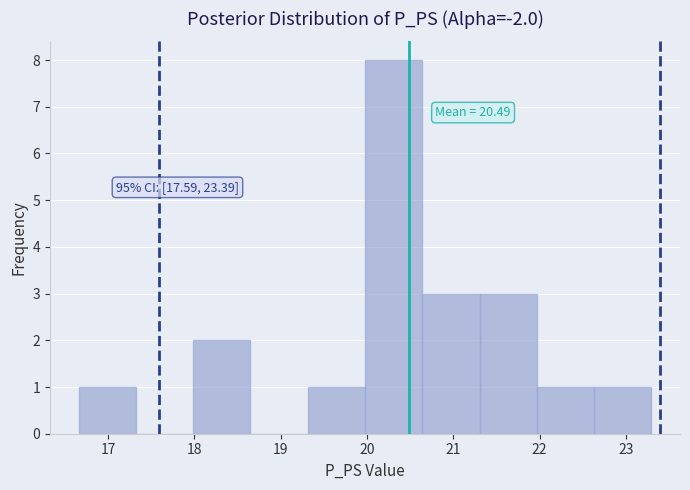

Which range on the x-axis has the tallest bar?

20.0 to 20.6